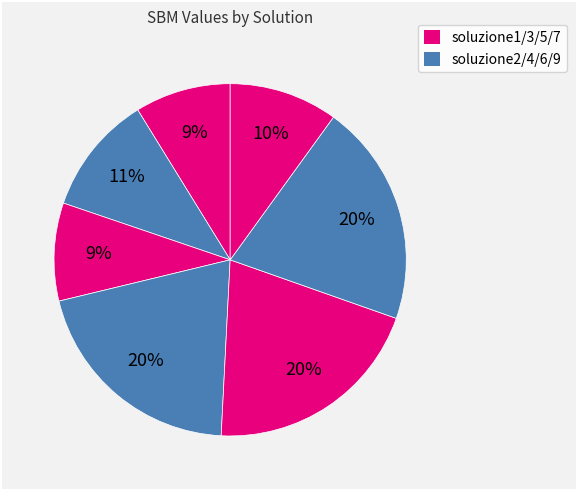

What is the largest slice in the pie chart?

soluzione6